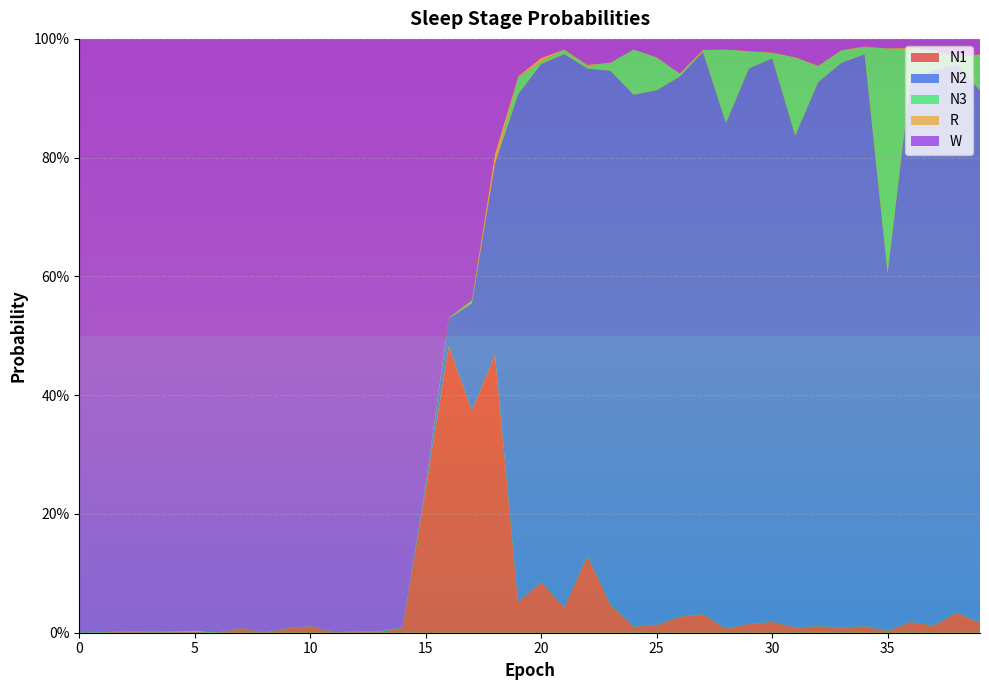

Reading left to right, extract all data points from this chart.

N1: 0=0.0	1=0.0	2=0.0	3=0.0	4=0.0	5=0.0	6=0.0	7=0.0	8=0.0	9=0.0	10=0.0	11=0.0	12=0.0	13=0.0	14=0.0	15=0.2	16=0.5	17=0.4	18=0.5	19=0.1	20=0.1	21=0.0	22=0.1	23=0.0	24=0.0	25=0.0	26=0.0	27=0.0	28=0.0	29=0.0	30=0.0	31=0.0	32=0.0	33=0.0	34=0.0	35=0.0	36=0.0	37=0.0	38=0.0	39=0.0
N2: 0=0.0	1=0.0	2=0.0	3=0.0	4=0.0	5=0.0	6=0.0	7=0.0	8=0.0	9=0.0	10=0.0	11=0.0	12=0.0	13=0.0	14=0.0	15=0.0	16=0.0	17=0.2	18=0.3	19=0.9	20=0.9	21=0.9	22=0.8	23=0.9	24=0.9	25=0.9	26=0.9	27=0.9	28=0.9	29=0.9	30=0.9	31=0.8	32=0.9	33=1.0	34=1.0	35=0.6	36=0.9	37=0.9	38=0.9	39=0.9
N3: 0=0.0	1=0.0	2=0.0	3=0.0	4=0.0	5=0.0	6=0.0	7=0.0	8=0.0	9=0.0	10=0.0	11=0.0	12=0.0	13=0.0	14=0.0	15=0.0	16=0.0	17=0.0	18=0.0	19=0.0	20=0.0	21=0.0	22=0.0	23=0.0	24=0.1	25=0.1	26=0.0	27=0.0	28=0.1	29=0.0	30=0.0	31=0.1	32=0.0	33=0.0	34=0.0	35=0.4	36=0.1	37=0.0	38=0.0	39=0.1
R: 0=0.0	1=0.0	2=0.0	3=0.0	4=0.0	5=0.0	6=0.0	7=0.0	8=0.0	9=0.0	10=0.0	11=0.0	12=0.0	13=0.0	14=0.0	15=0.0	16=0.0	17=0.0	18=0.0	19=0.0	20=0.0	21=0.0	22=0.0	23=0.0	24=0.0	25=0.0	26=0.0	27=0.0	28=0.0	29=0.0	30=0.0	31=0.0	32=0.0	33=0.0	34=0.0	35=0.0	36=0.0	37=0.0	38=0.0	39=0.0
W: 0=1.0	1=1.0	2=1.0	3=1.0	4=1.0	5=1.0	6=1.0	7=1.0	8=1.0	9=1.0	10=1.0	11=1.0	12=1.0	13=1.0	14=1.0	15=0.8	16=0.5	17=0.4	18=0.2	19=0.1	20=0.0	21=0.0	22=0.0	23=0.0	24=0.0	25=0.0	26=0.1	27=0.0	28=0.0	29=0.0	30=0.0	31=0.0	32=0.0	33=0.0	34=0.0	35=0.0	36=0.0	37=0.0	38=0.0	39=0.0